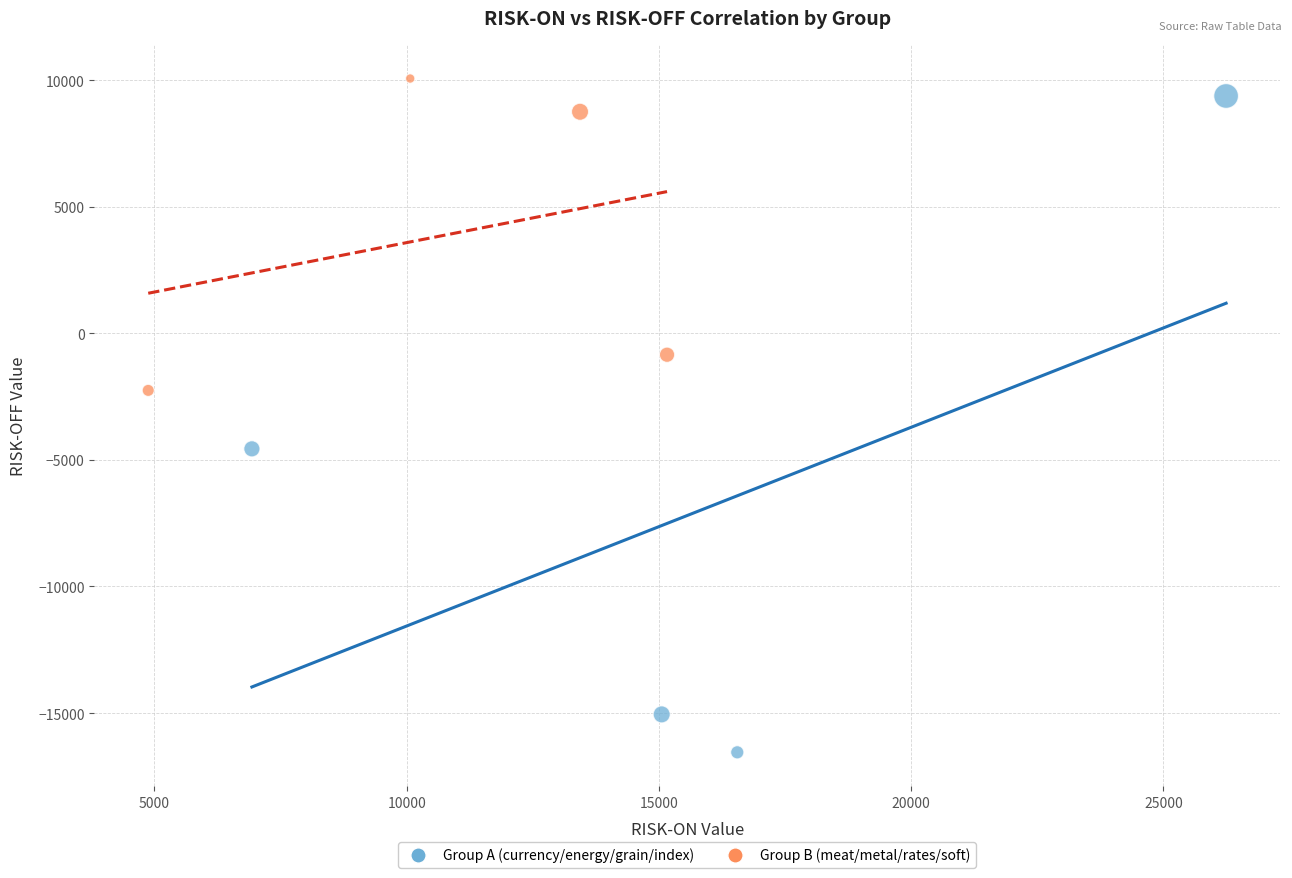

Which series reaches the minimum Y coordinate?

Group A (currency/energy/grain/index)